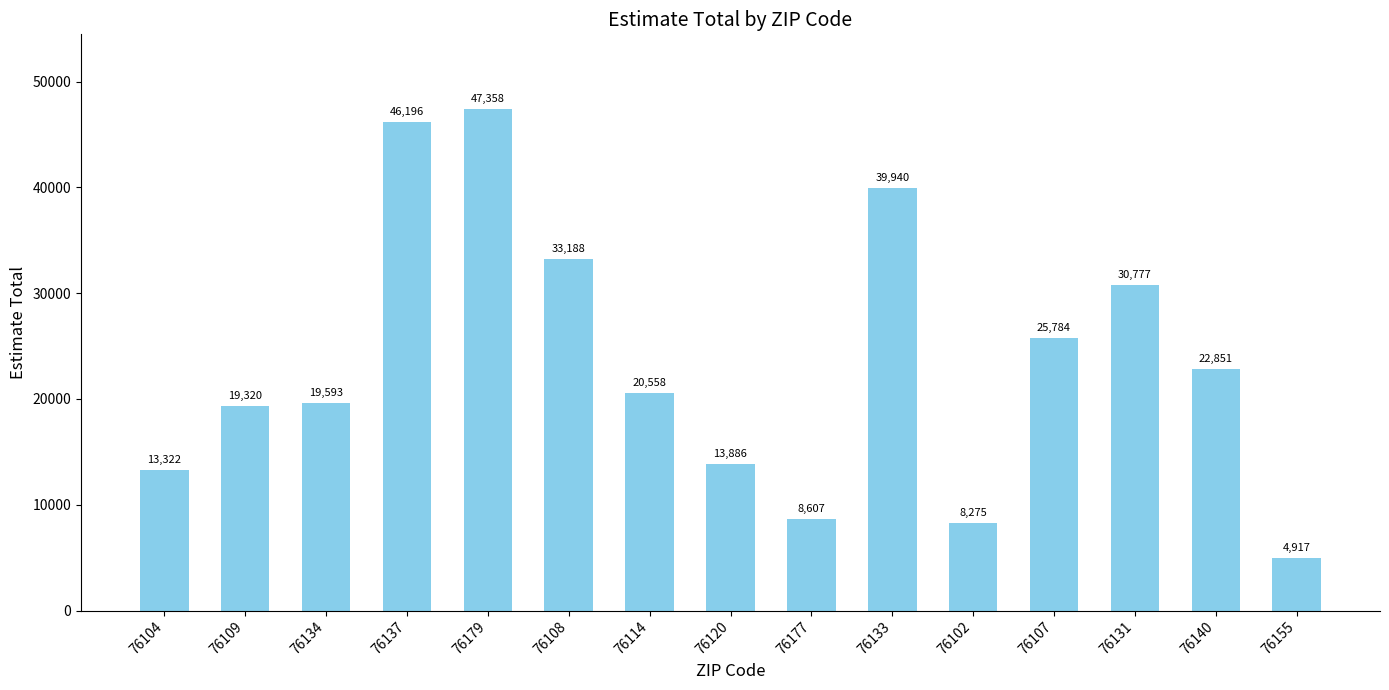

At which category does the chart reach its minimum across all series?

76155